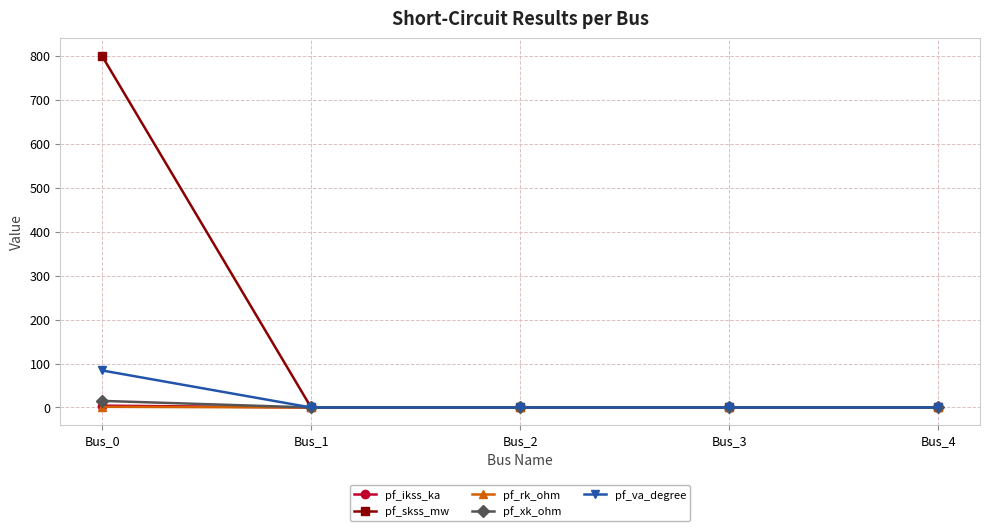

True or false: pf_skss_mw has more than 1 points higher than both neighbors.

False